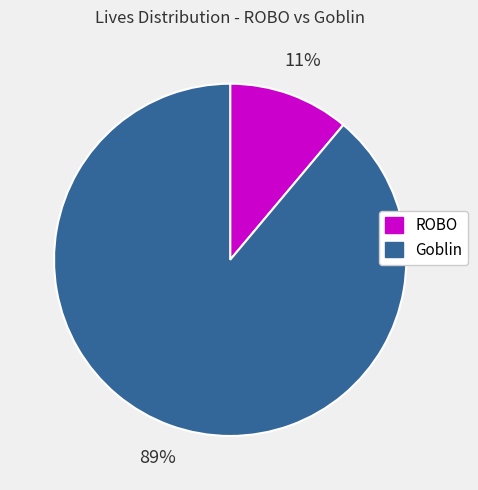

Which slice is the largest?

Goblin